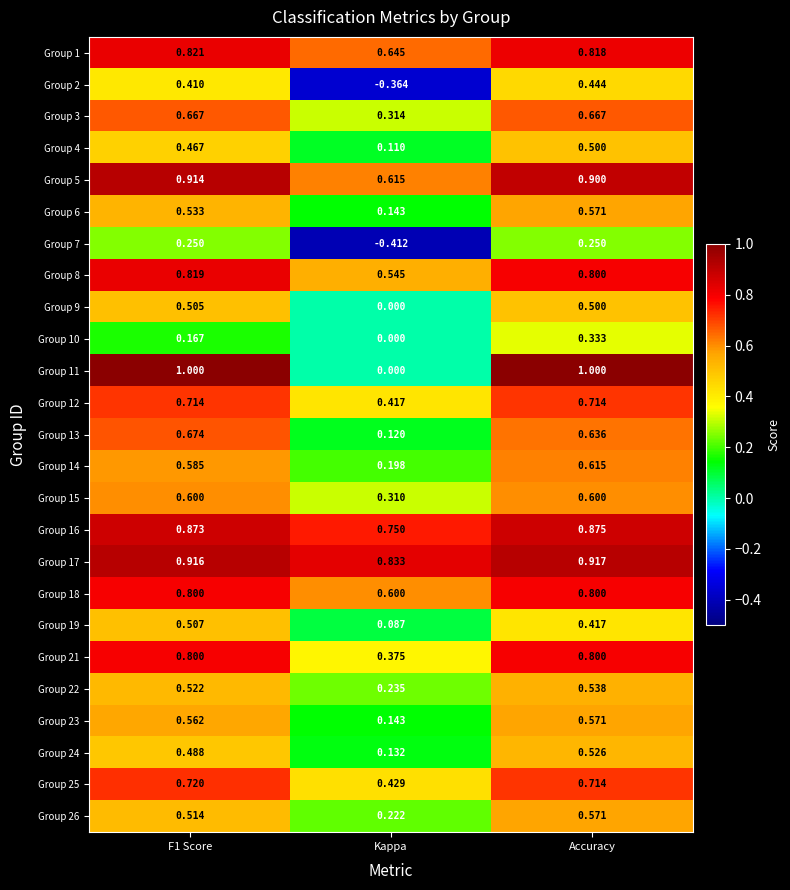

At which label is Group 5 closest to 0?

Kappa